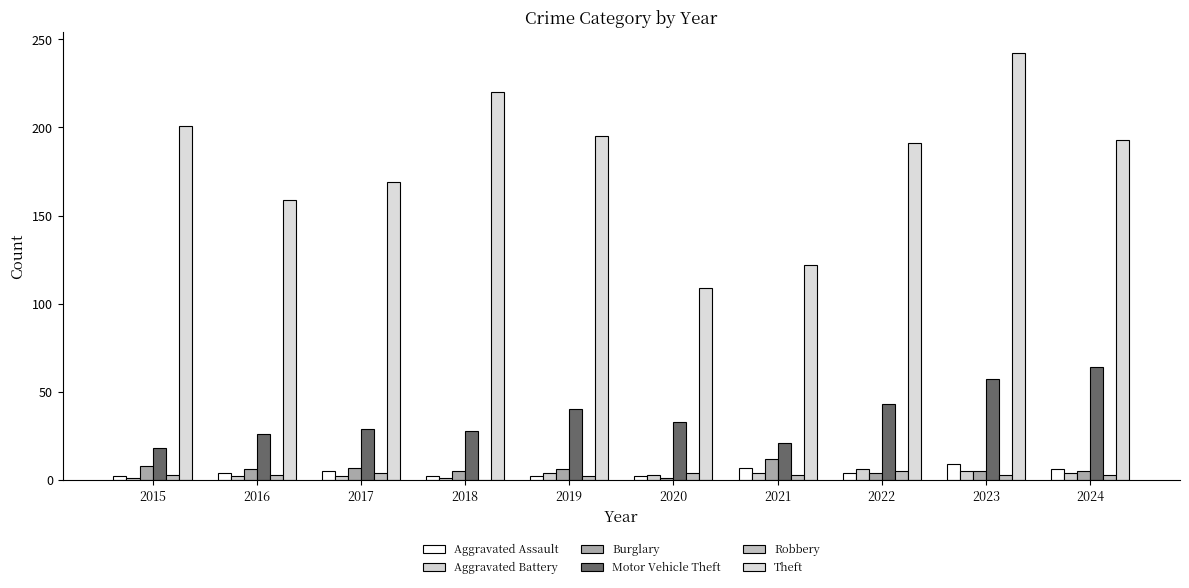

Does the chart contain stacked bars?

No